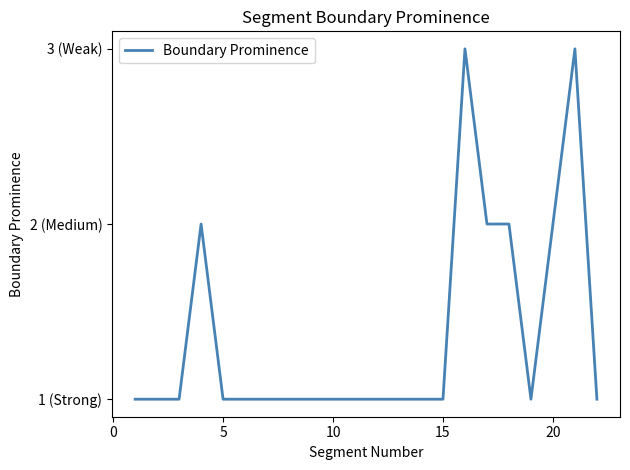

What is the label of the 20th point from the left?

20